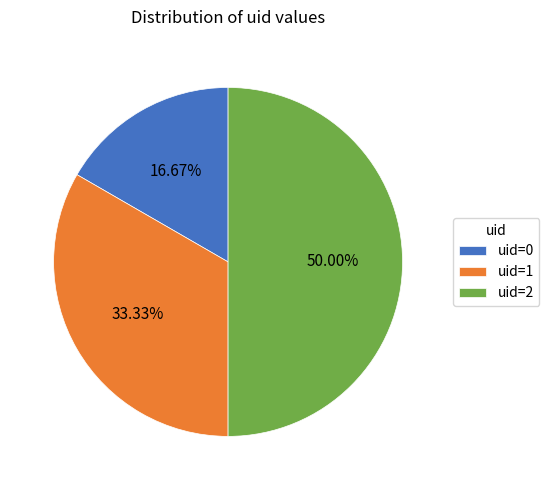

Does uid=1 represent more than half of the total?

No